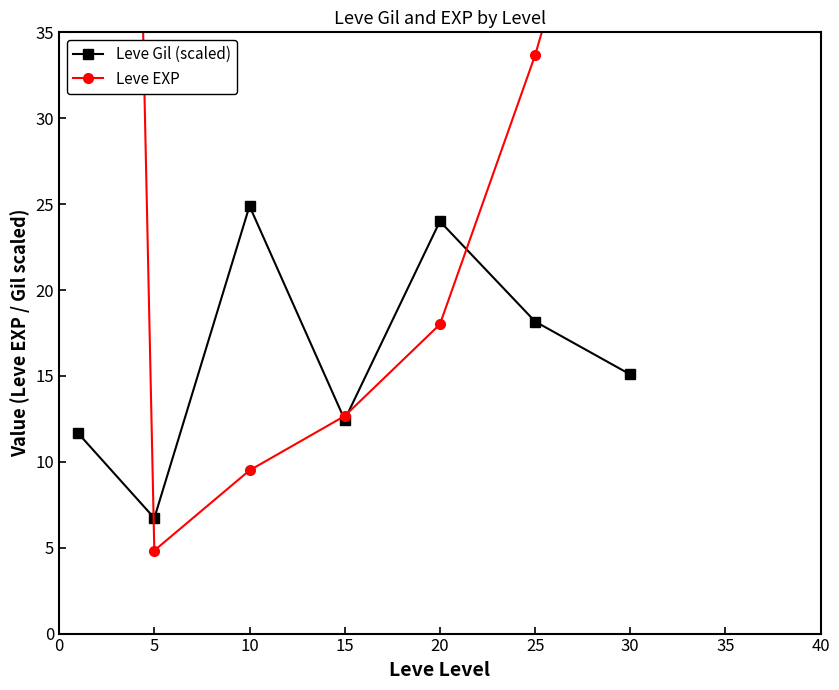

Reading left to right, what are all the values shown in this chart?

Leve Gil (scaled): 11.7	6.7	24.9	12.4	24.0	18.2	15.1
Leve EXP: 210.7	4.8	9.5	12.7	18.0	33.7	52.8